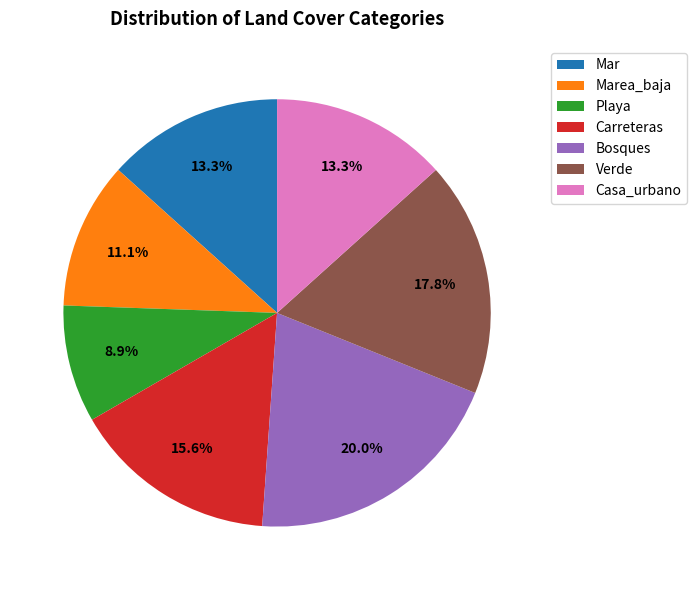

Is it true that Mar is 23% of the pie?

False